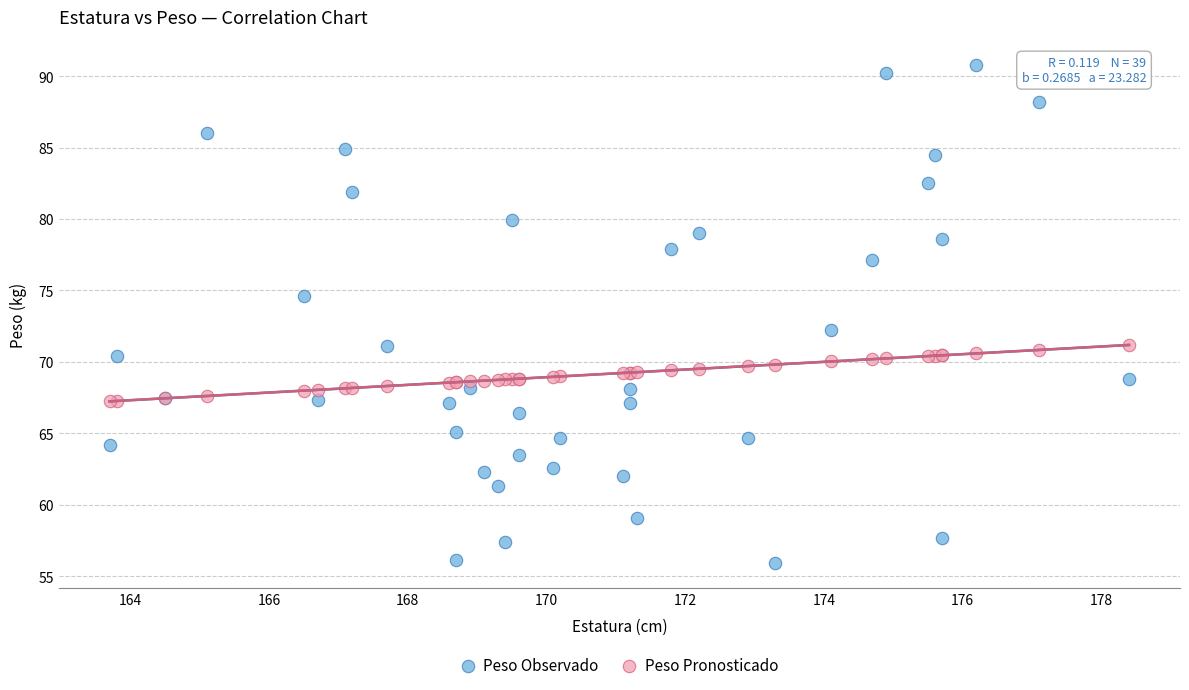

Which series contains the highest Y value?

Peso Observado